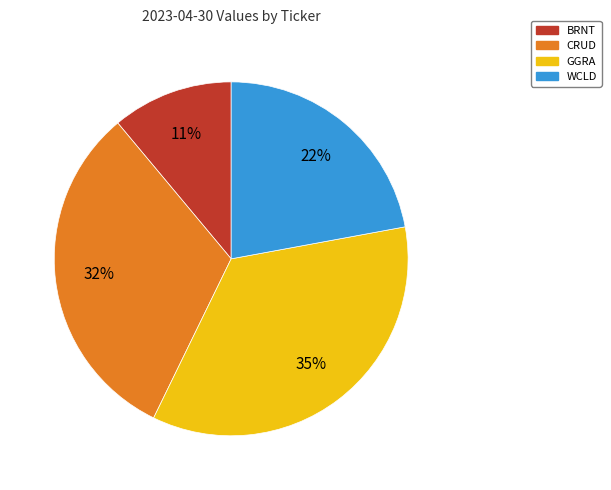

Which category has the biggest portion of the pie?

GGRA